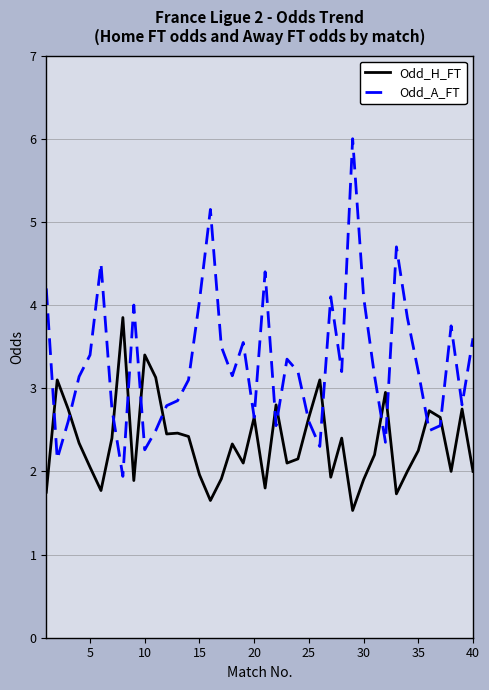

Rank the series by their average value, from lowest to highest.

Odd_H_FT, Odd_A_FT